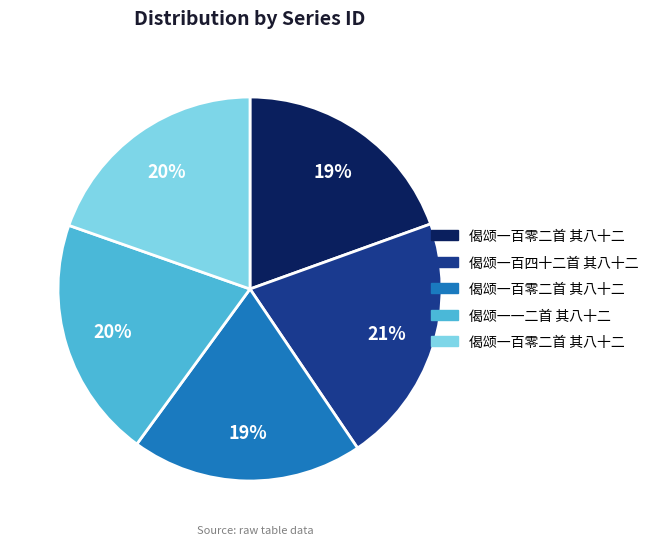

To the nearest percent, what is the difference between the largest and smallest slice percentages?

2%